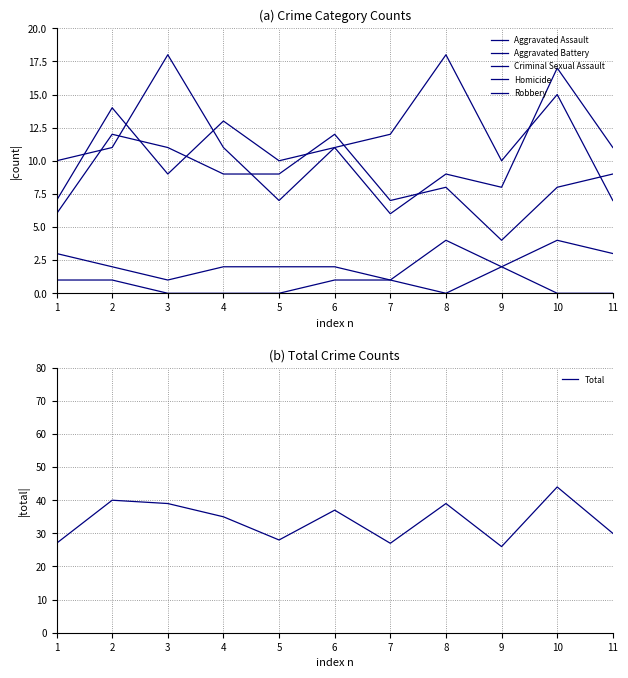

Which series has the largest range (max minus min)?

Total